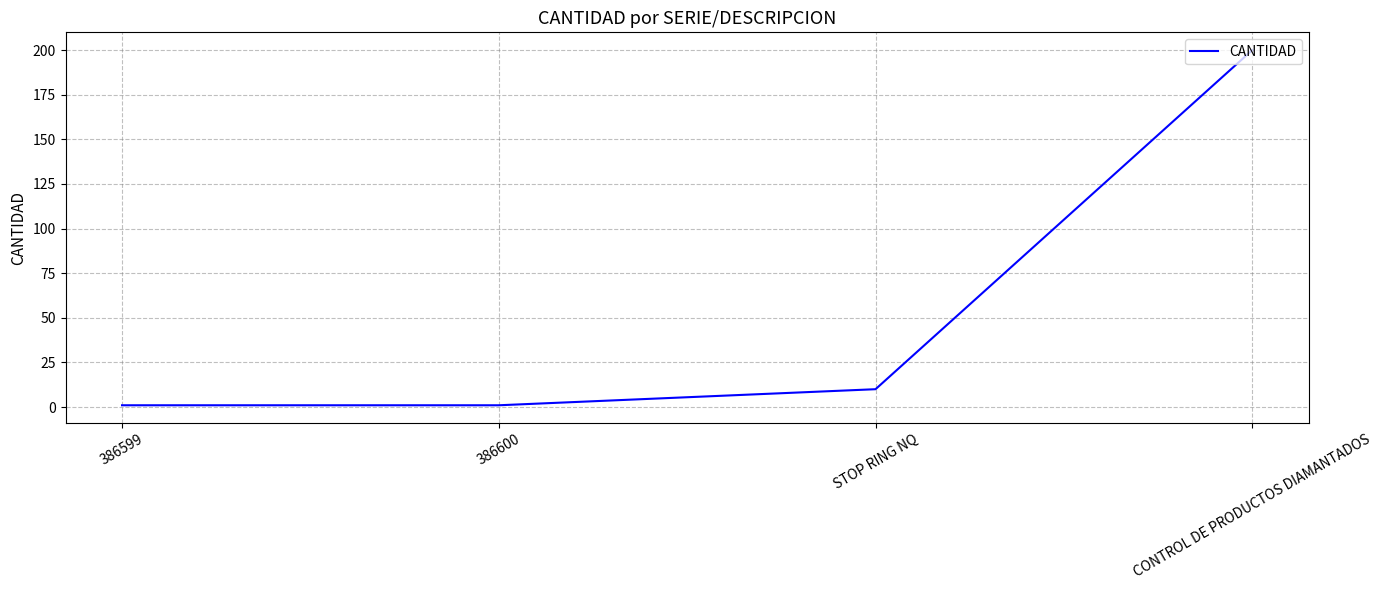

Which category has the highest value across all series?

CONTROL DE PRODUCTOS DIAMANTADOS